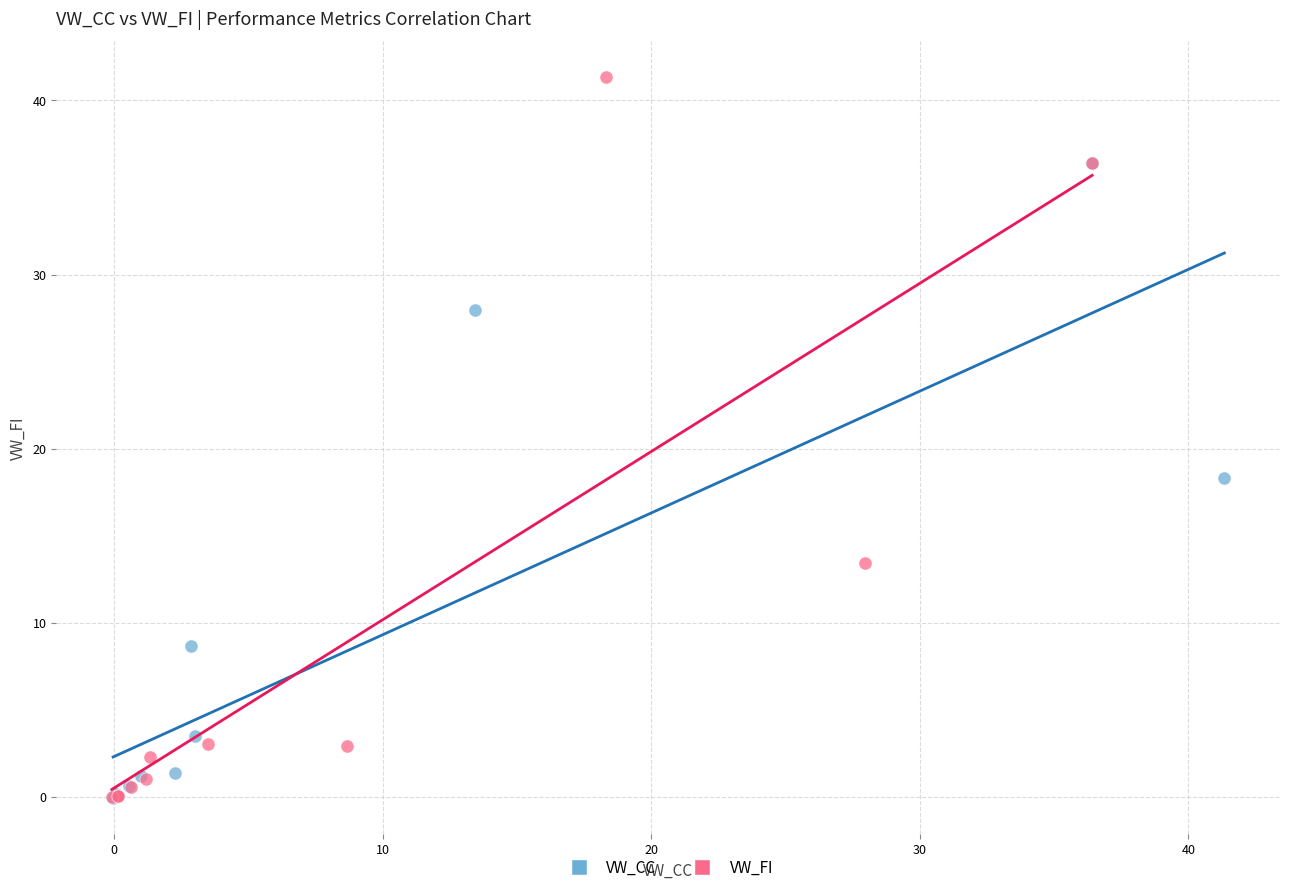

Which series has the largest Y range (max minus min)?

VW_FI